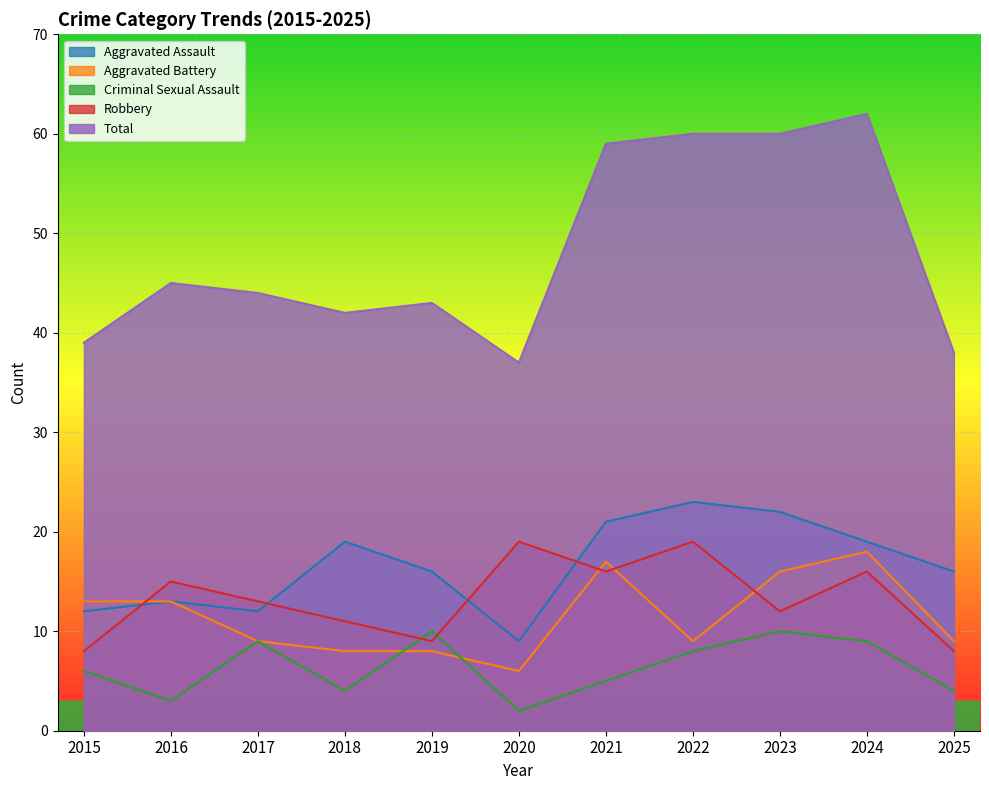

True or false: Total and Aggravated Battery intersect in this chart.

False